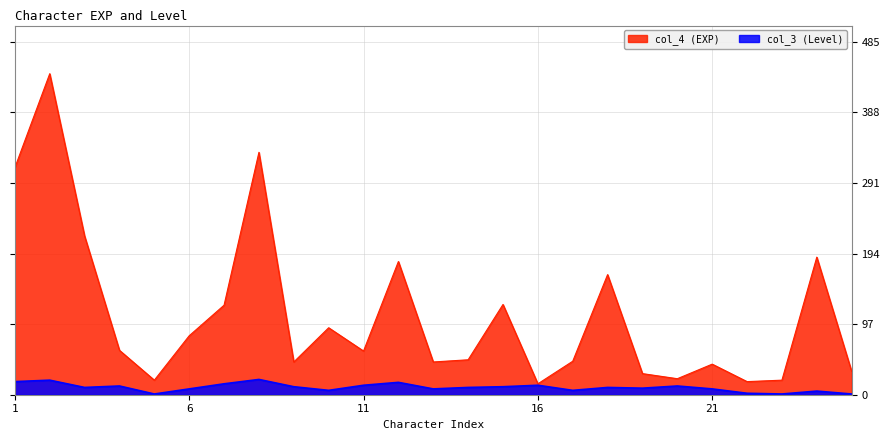

At which label does col_4 (EXP) reach its minimum?

16